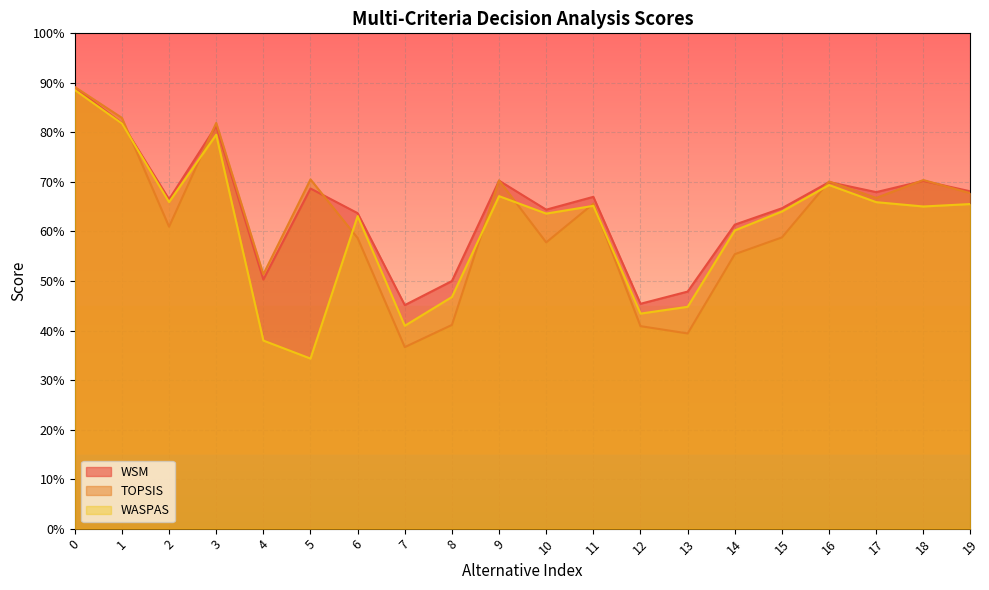

True or false: WSM and WASPAS intersect in this chart.

False